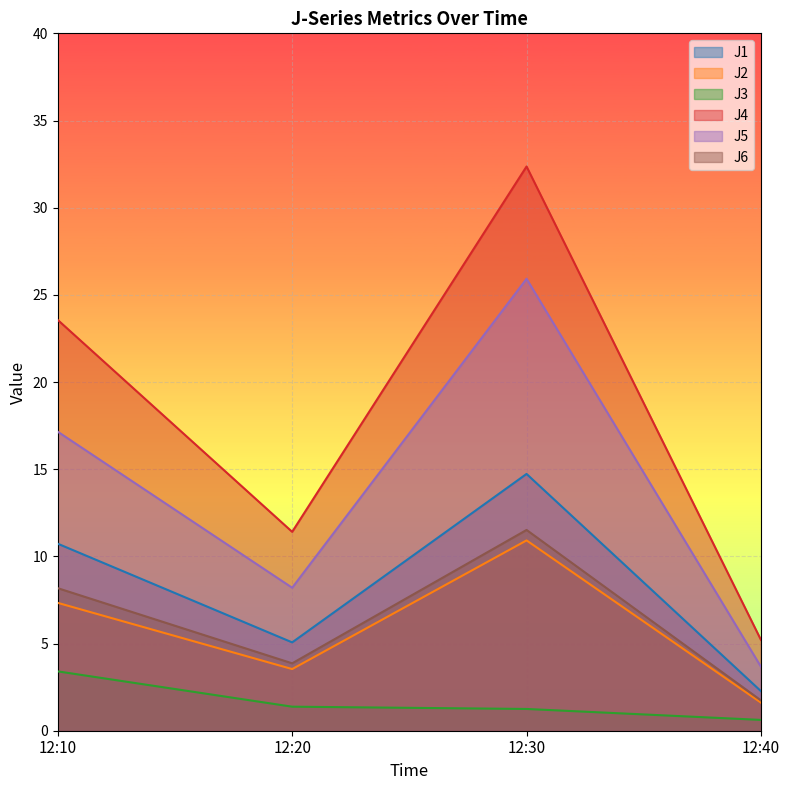

True or false: J1 and J6 cross at least once.

False